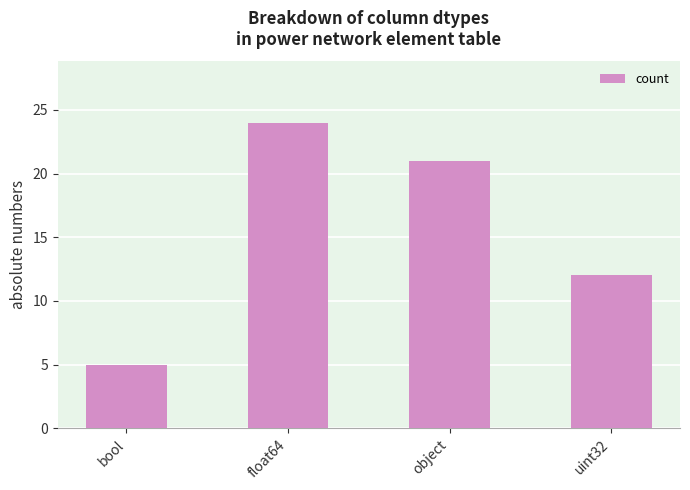

Which has a higher value, object or bool?

object